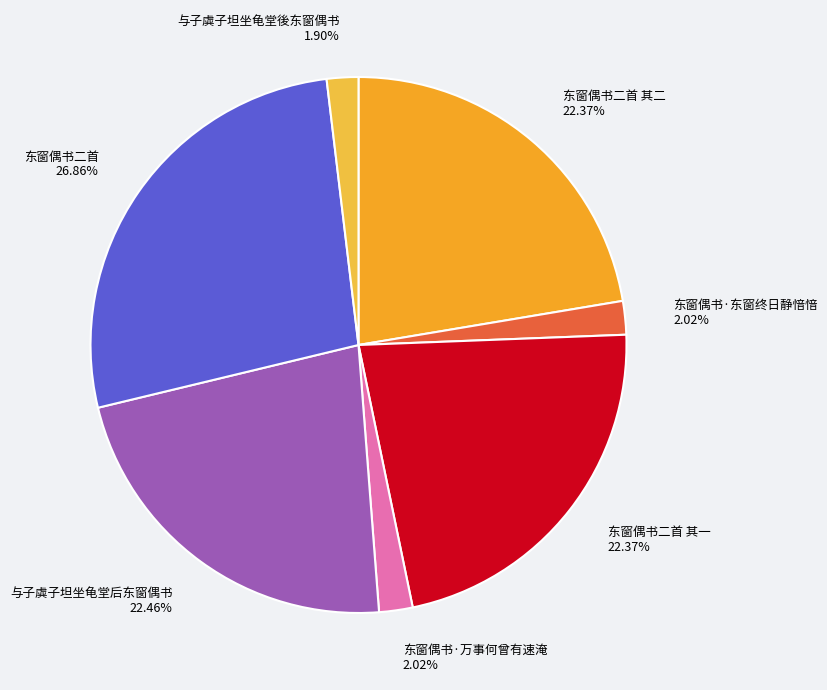

To the nearest percent, what portion does 东窗偶书二首 其二 represent?

22%